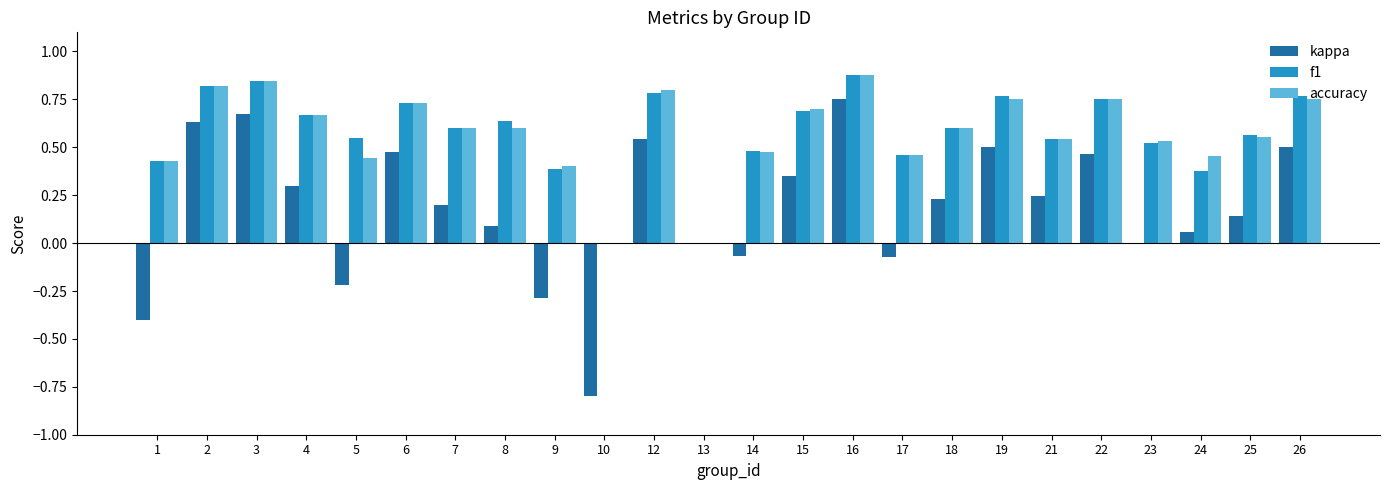

At which category is the sum across all series the highest?

16